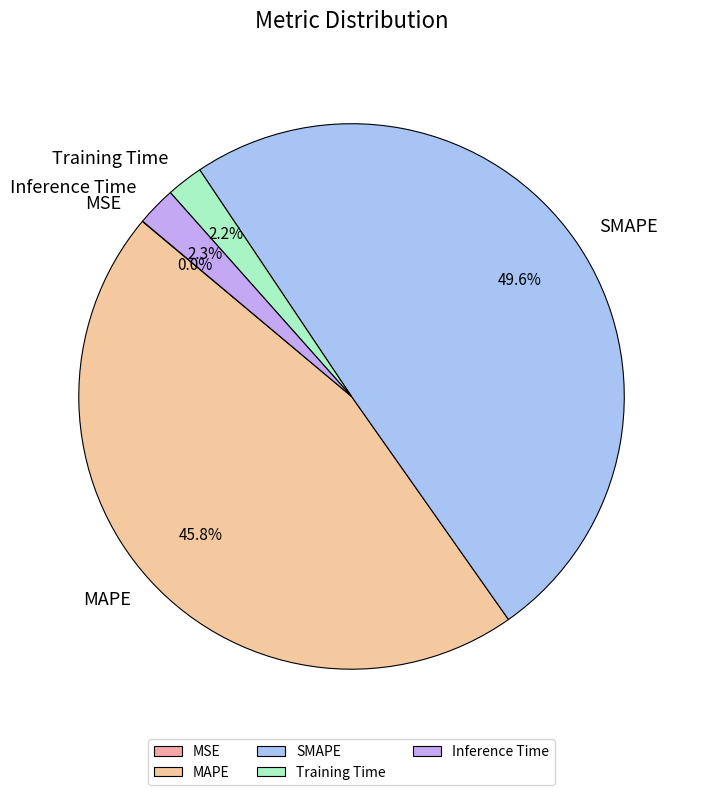

Between Inference Time and SMAPE, which is larger?

SMAPE